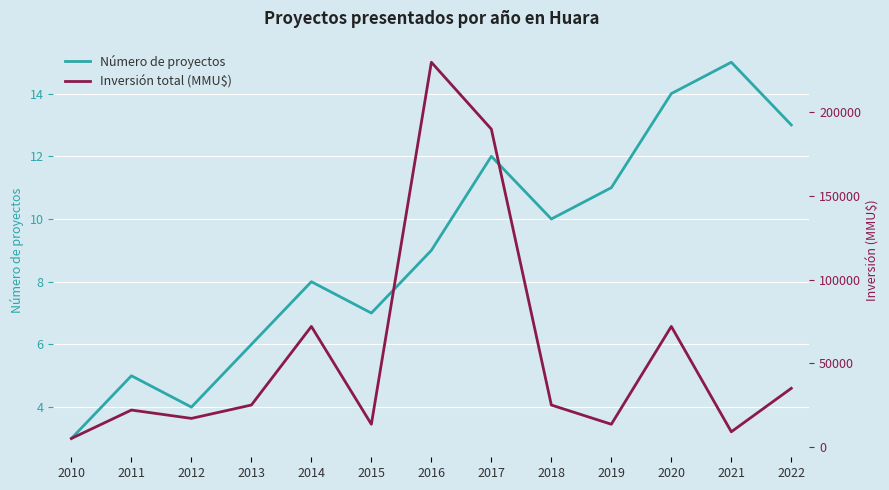

What is the value of the Número de proyectos point at the 2nd from the left?

5